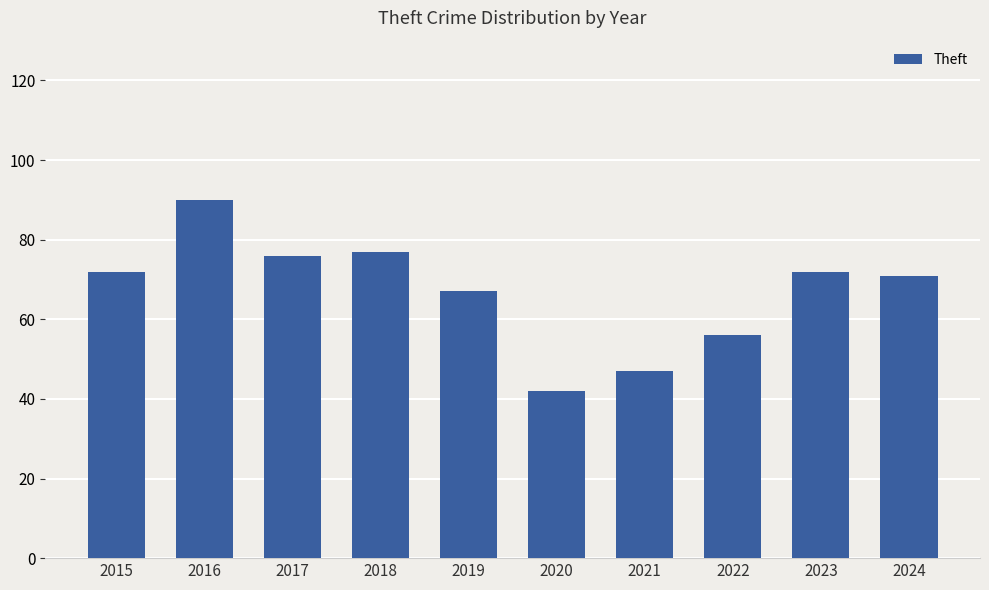

The chart shows a value of 56 at 2022. True or false?

True